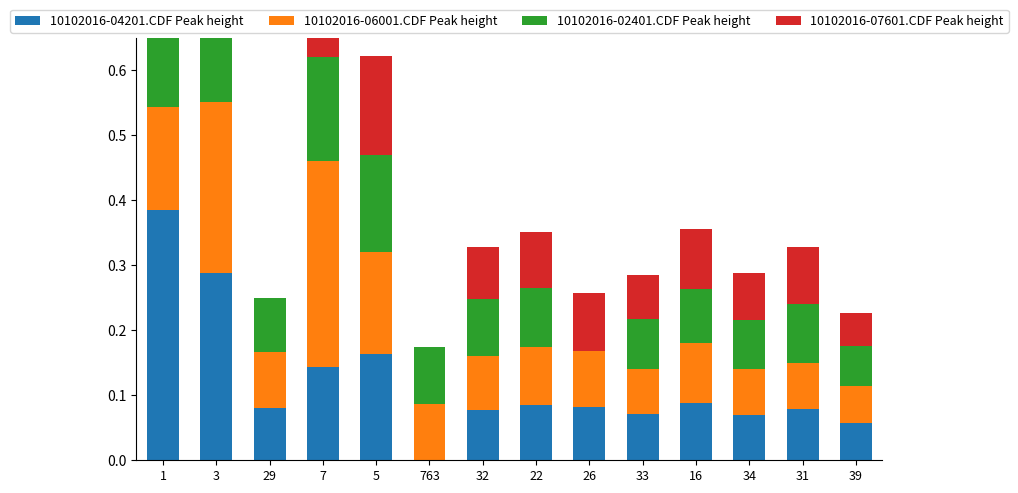

Which series has the largest total across all categories?

10102016-06001.CDF Peak height